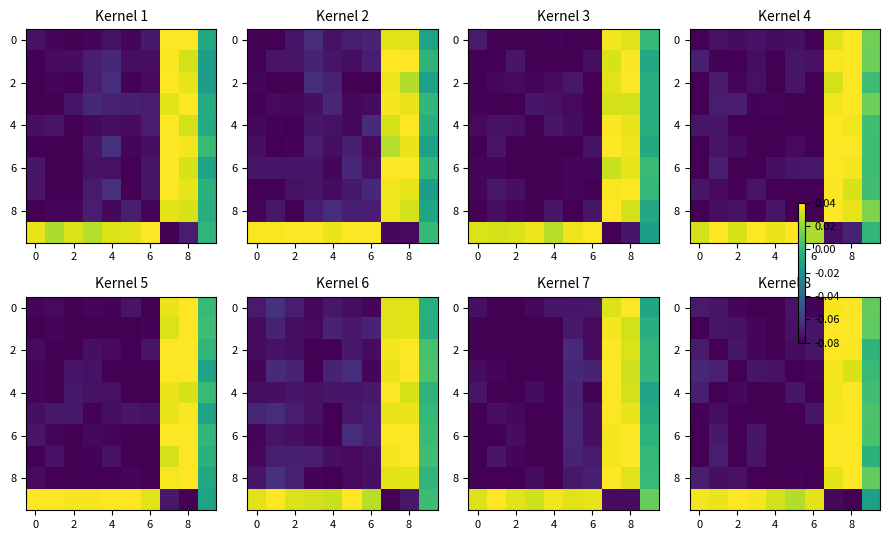

What is the difference between the maximum and second lowest values in the 6 series?

0.1